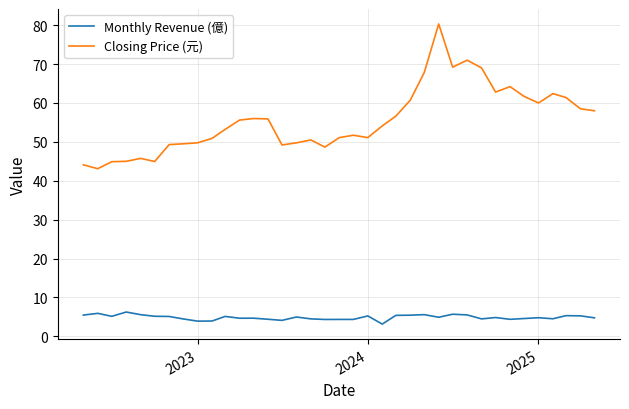

Which series has the largest range (max minus min)?

Closing Price (元)